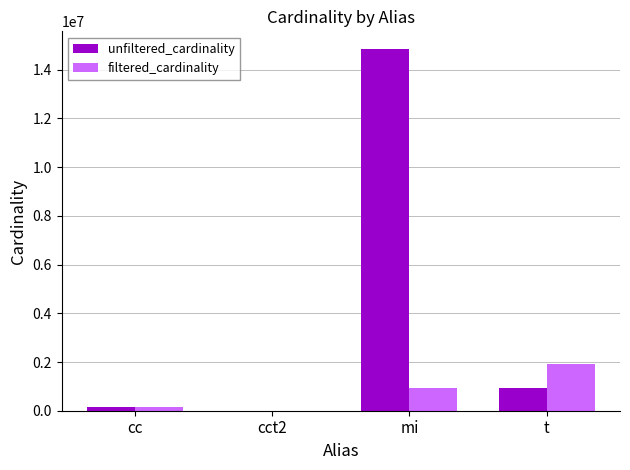

The value of unfiltered_cardinality at t is 936223. True or false?

True